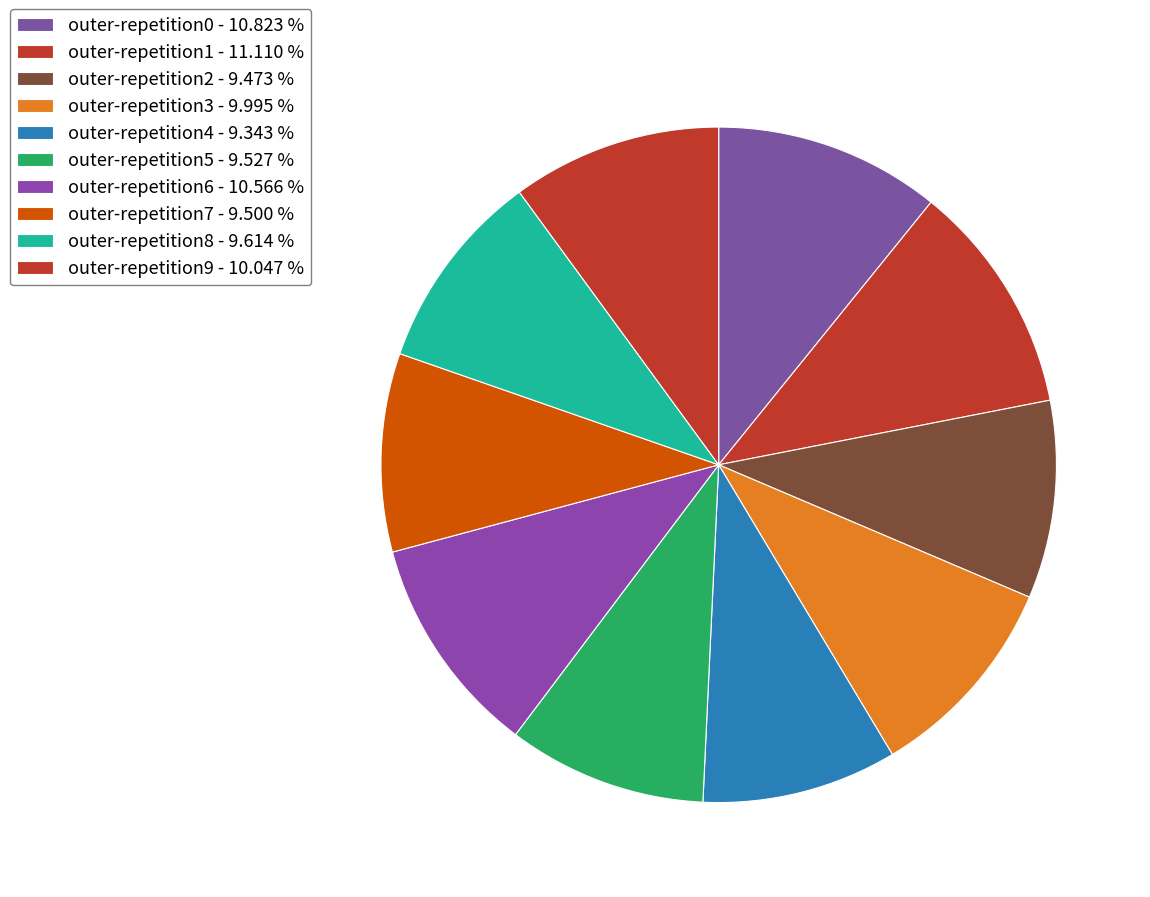

To the nearest percent, what is the difference between the largest and smallest slice percentages?

2%